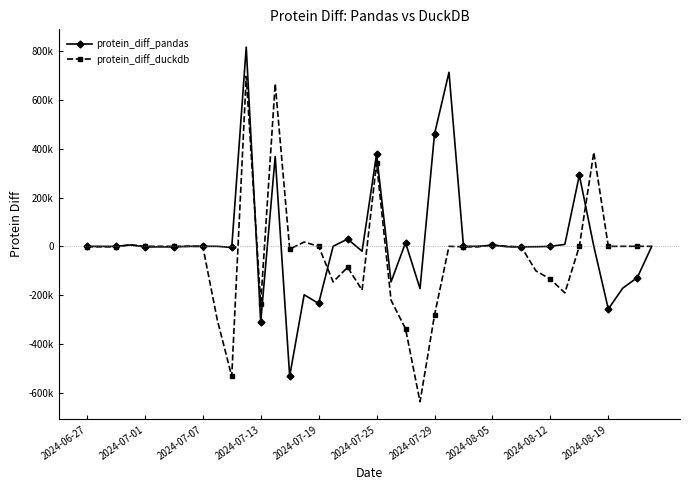

Reading left to right, what are all the values shown in this chart?

protein_diff_pandas: 0.0	-258.4	-317.4	5766.0	-2348.9	-2004.2	-2175.1	-37.8	120.7	0.0	-4410.8	816748.1	-309664.6	368299.2	-531982.9	-198558.0	-234221.5	0.0	30000.8	-20011.1	377484.3	-145848.6	15000.3	-173370.6	460476.2	713463.5	0.0	5.7	4703.5	-1540.9	-1864.5	-1640.3	-164.9	8001.9	291602.0	0.0	-256924.1	-171215.1	-128340.4	-89.8
protein_diff_duckdb: -1504.9	-1740.3	-1870.1	6237.0	-67.7	126.3	-104.2	-110.7	0.0	-300741.7	-532576.9	696758.1	-234437.5	666467.8	-11460.3	17795.8	0.0	-145823.3	-85813.4	-179435.3	341866.7	-221011.3	-338049.4	-637081.9	-282239.5	0.0	-1843.8	-1825.5	5162.3	180.0	-2757.8	-100591.8	-134422.8	-190860.0	0.0	385311.8	-69.2	39.0	163.5	-10.0